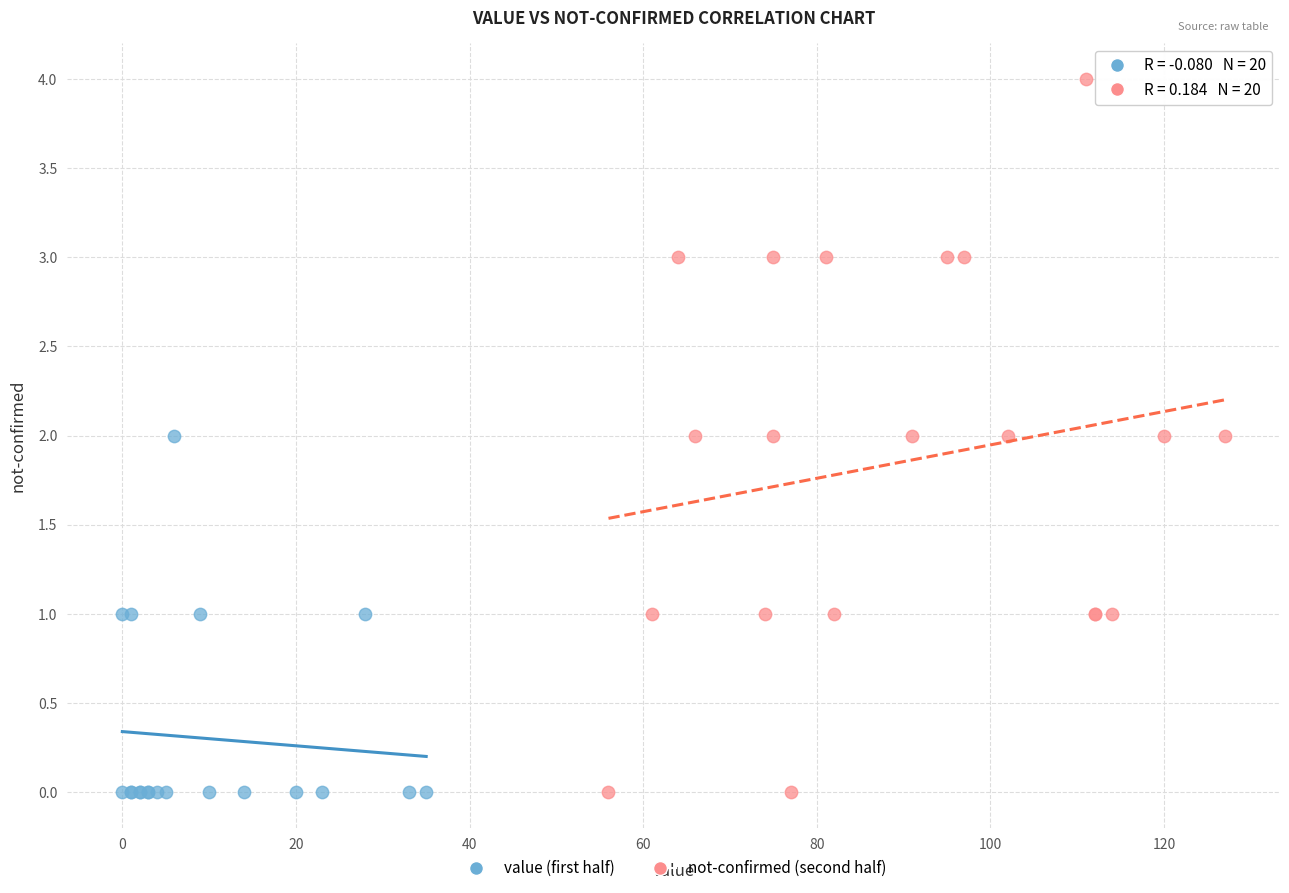

Which series reaches the maximum Y coordinate?

not-confirmed (second half)